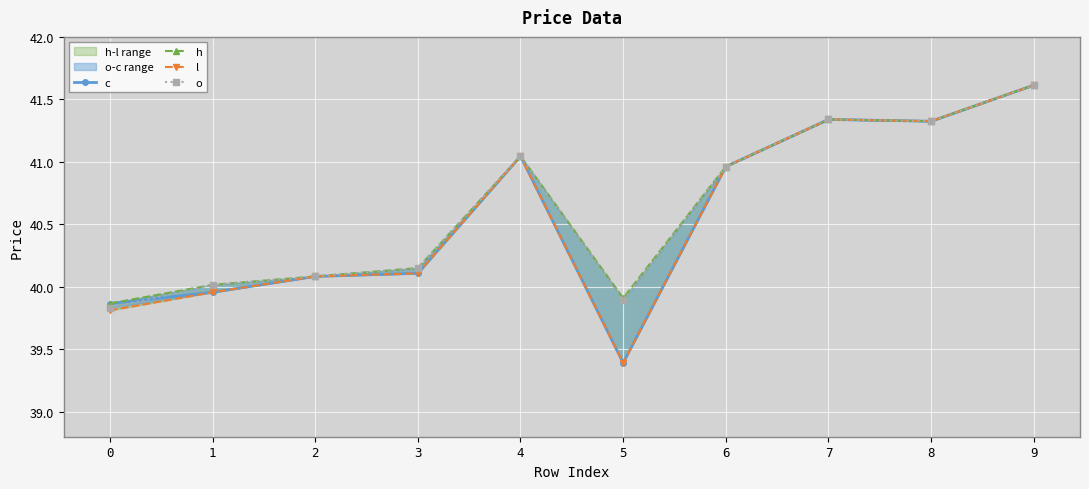

True or false: l and h intersect in this chart.

False